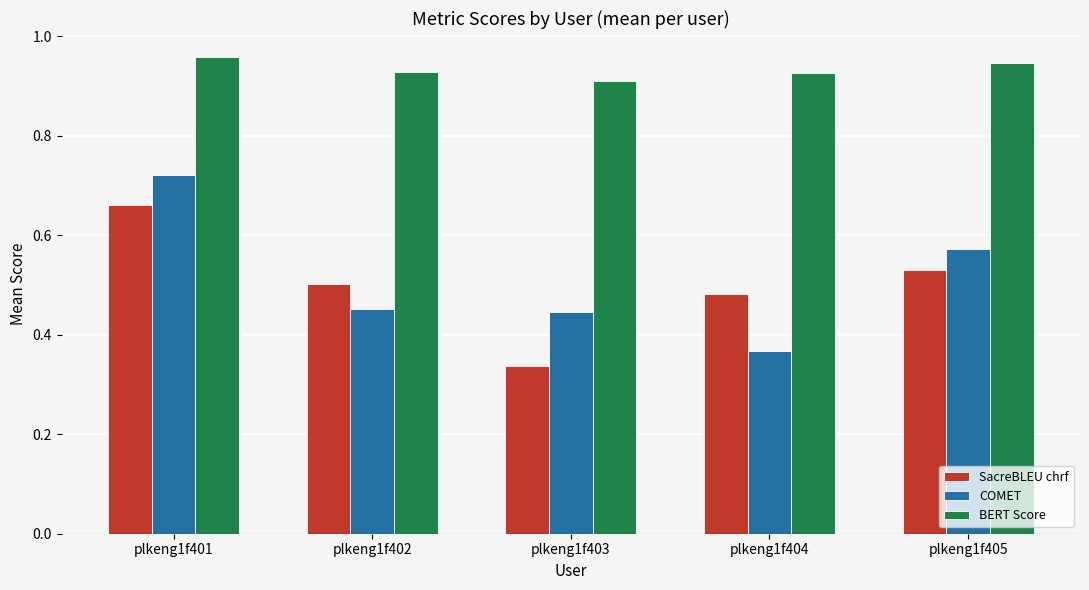

Which series changed the most between plkeng1f402 and plkeng1f404?

COMET